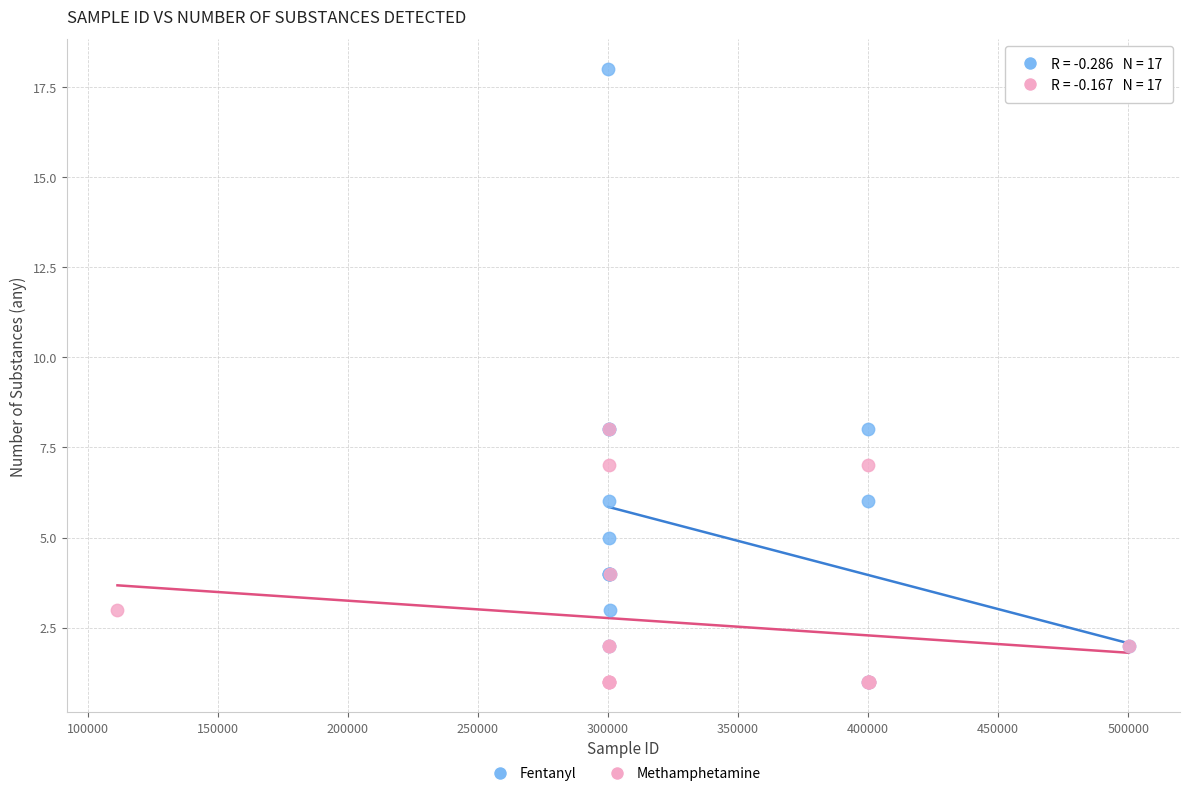

Which series has the widest spread of Y values?

Fentanyl